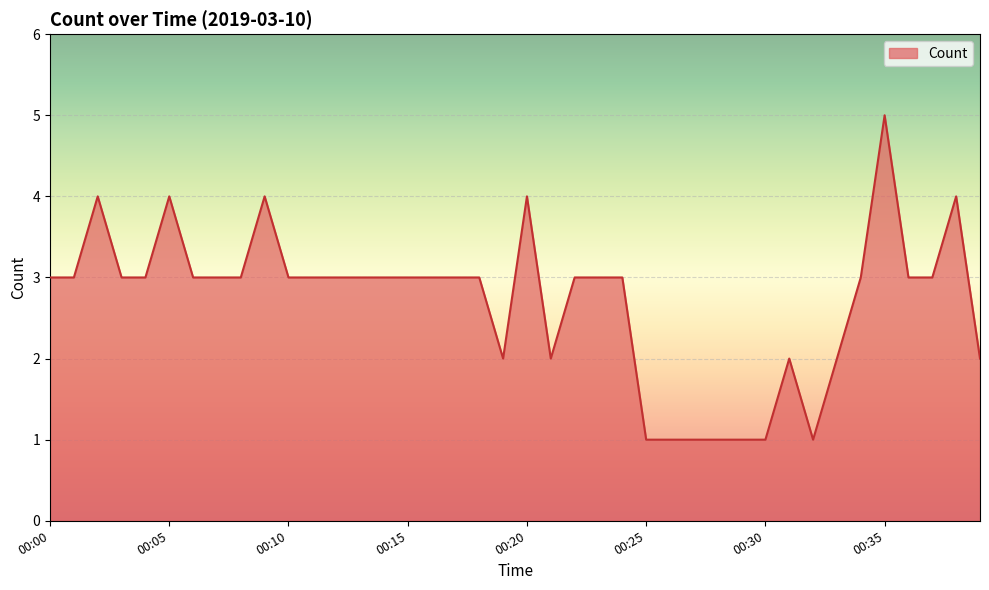

What is the difference between the maximum and minimum values?

4